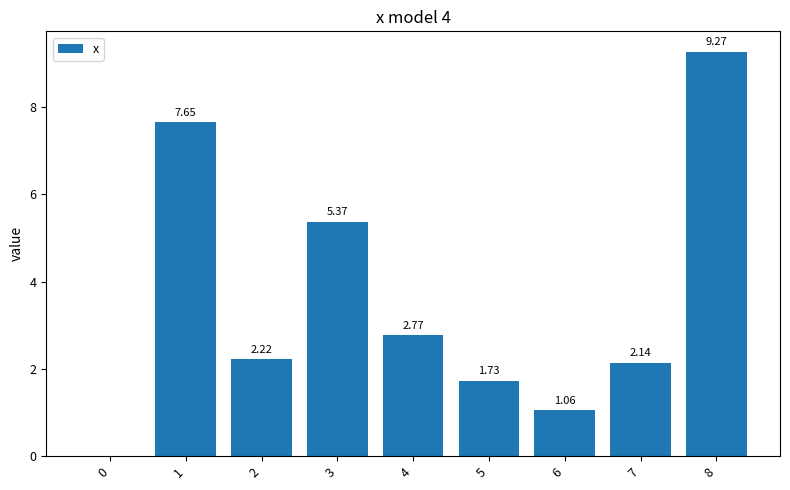

What is the change in value from 5 to 6?

-0.7